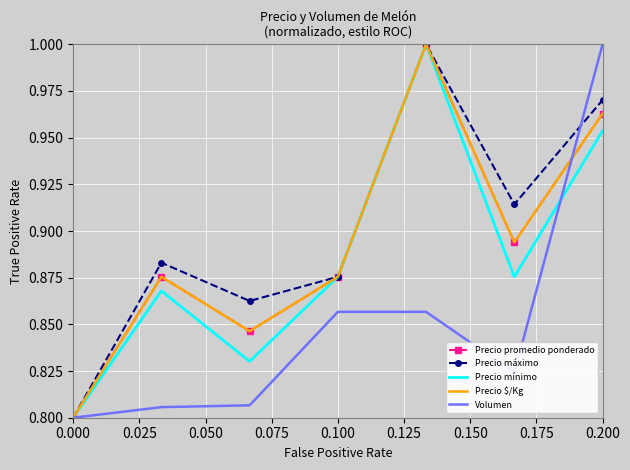

At how many categories does at least one series exceed 0?

7